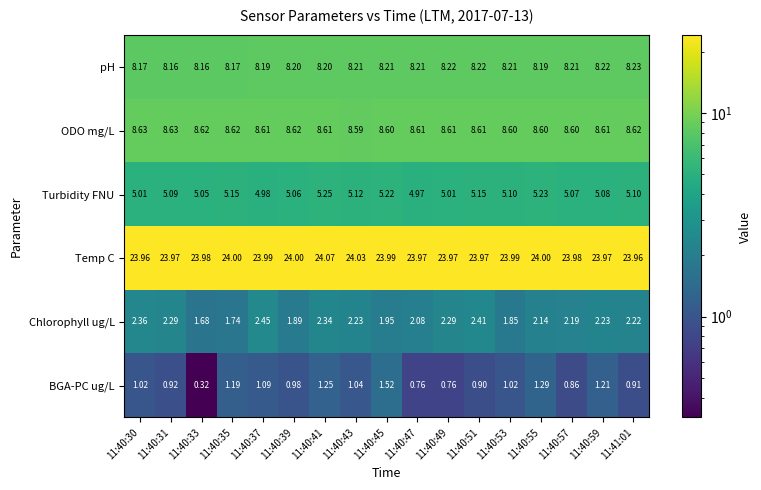

At 11:40:55, list the series in order from largest to smallest.

Temp C, ODO mg/L, pH, Turbidity FNU, Chlorophyll ug/L, BGA-PC ug/L